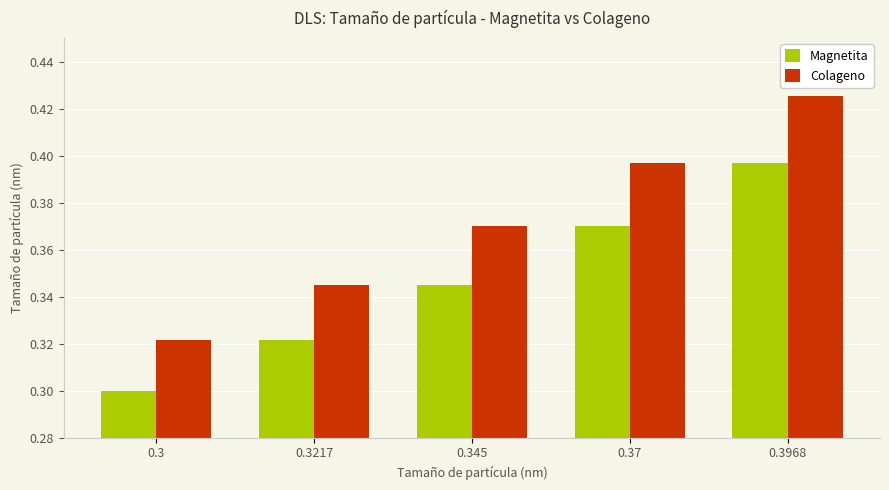

At how many categories does at least one series exceed 0?

5